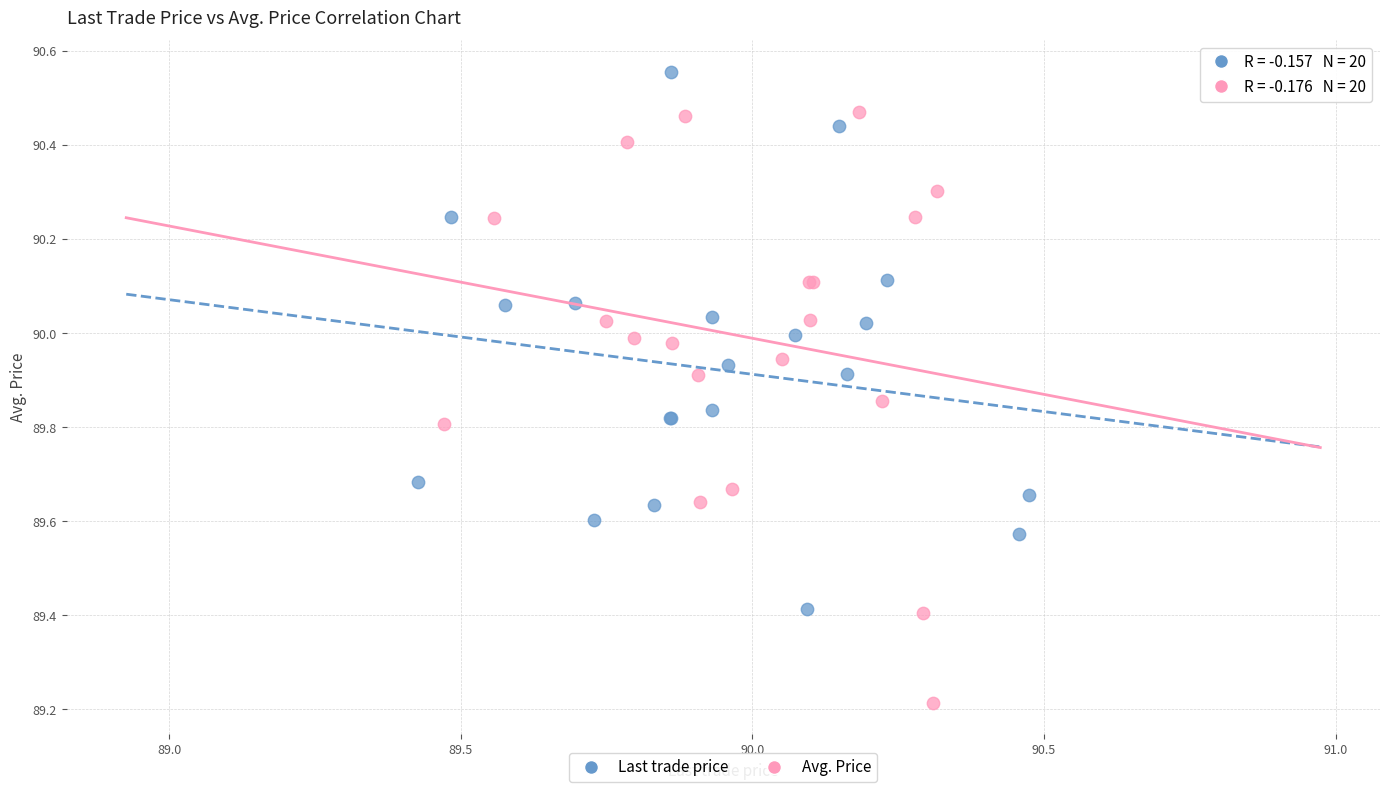

Which series reaches the maximum Y coordinate?

Last trade price